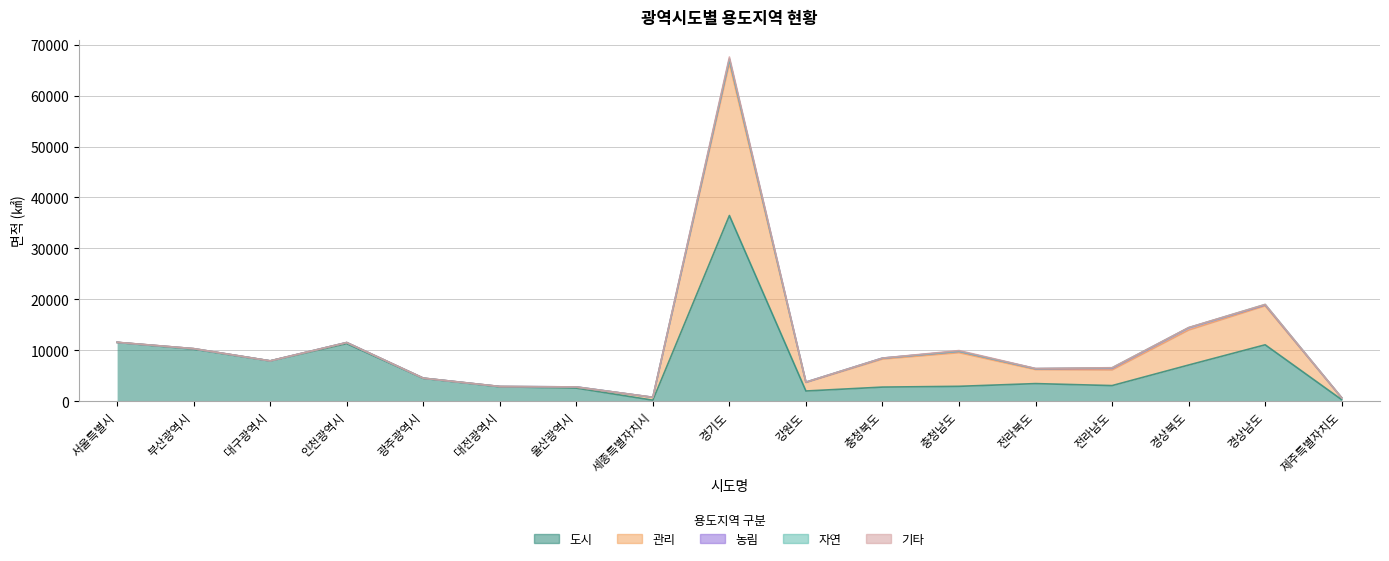

What is the average value of the 기타 series?

39